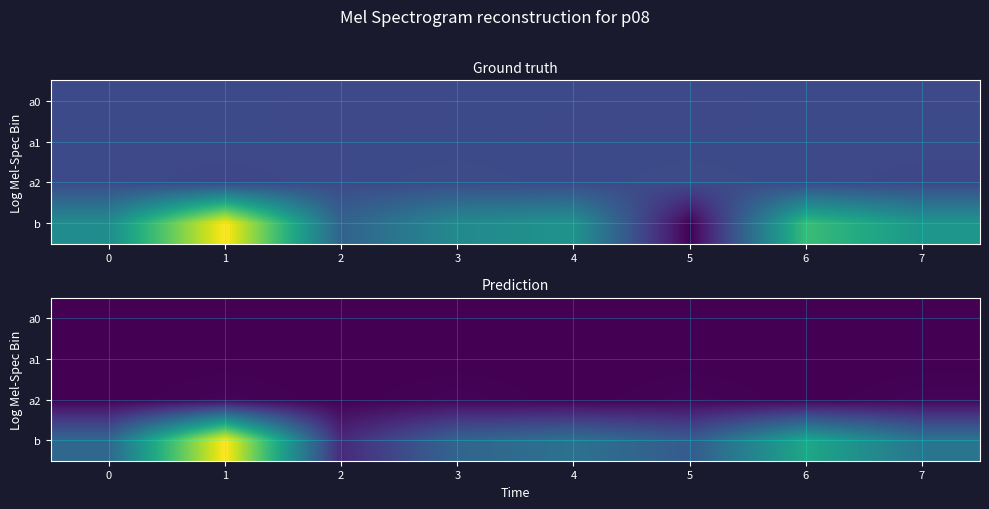

List the series in order of their peak value, lowest first.

a1, a0, a2, b